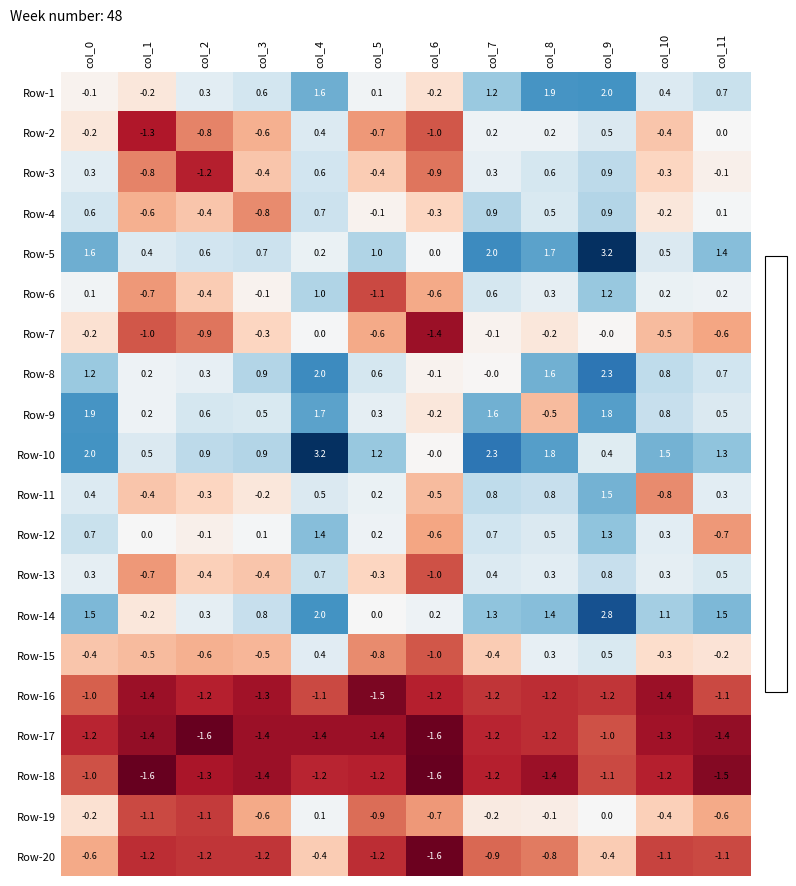

How many data points in Row-1 are above 0?

9